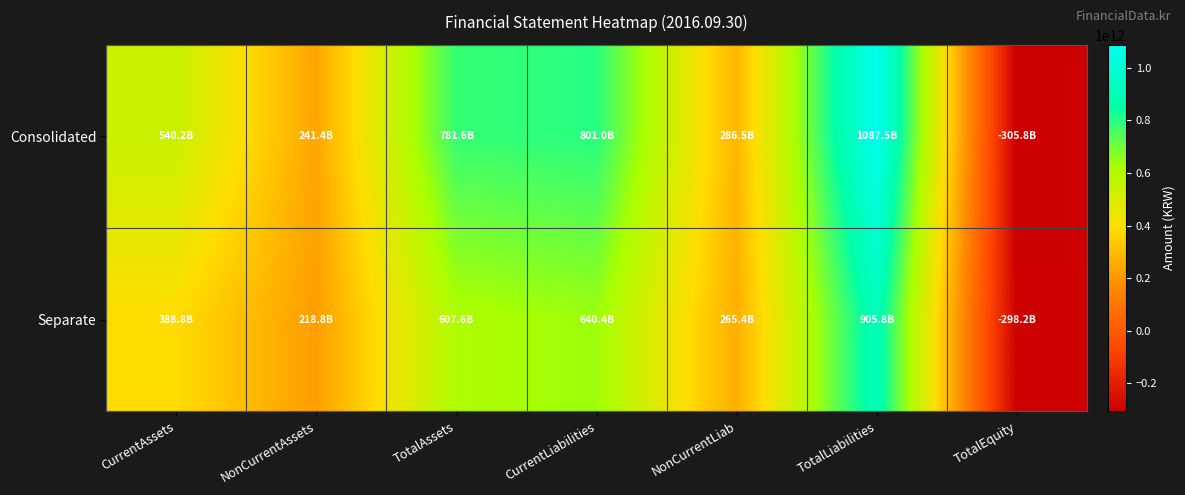

Reading right to left, extract all data points from this chart.

Consolidated: TotalEquity=-305847000000	TotalLiabilities=1087469000000	NonCurrentLiab=286483000000	CurrentLiabilities=800986000000	TotalAssets=781622000000	NonCurrentAssets=241392000000	CurrentAssets=540230000000
Separate: TotalEquity=-298210000000	TotalLiabilities=905803000000	NonCurrentLiab=265354000000	CurrentLiabilities=640449000000	TotalAssets=607593000000	NonCurrentAssets=218800000000	CurrentAssets=388793000000